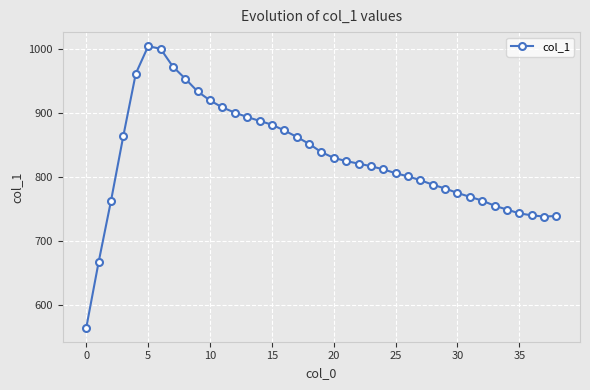

Count the number of data series in this chart.

1